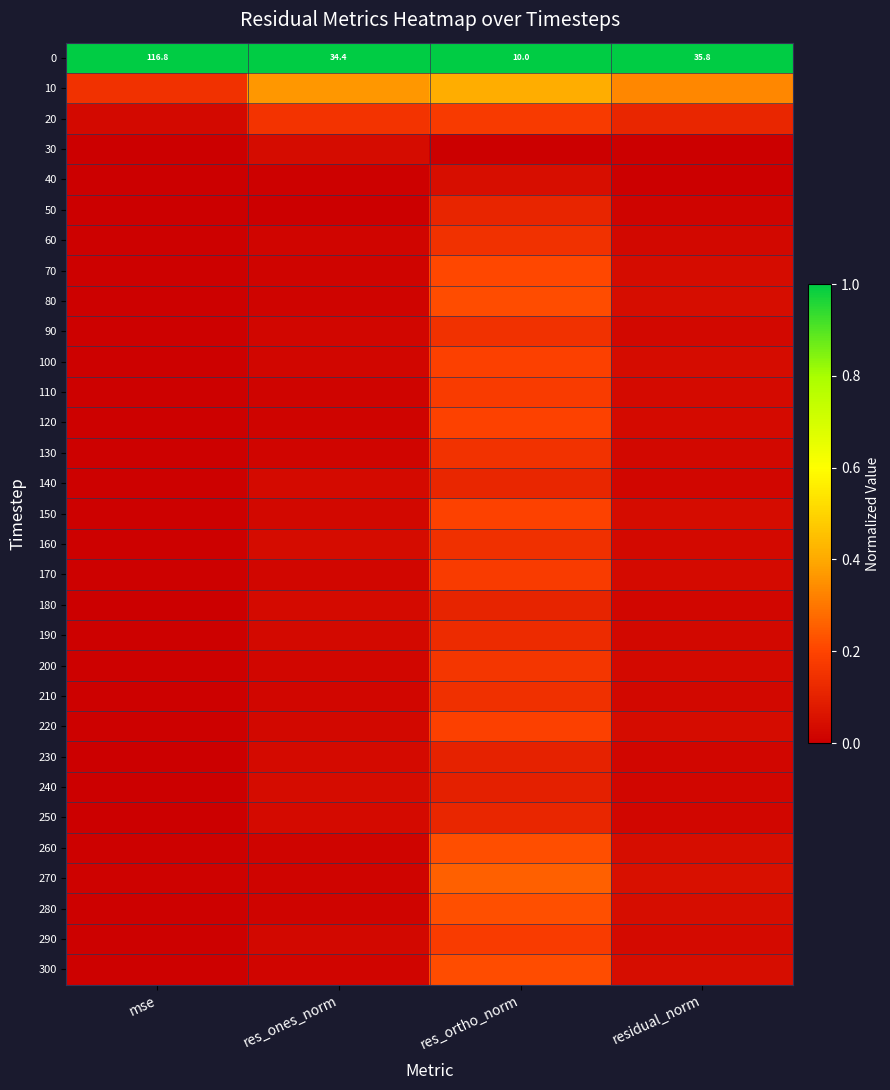

What is the maximum value for 120?

0.2